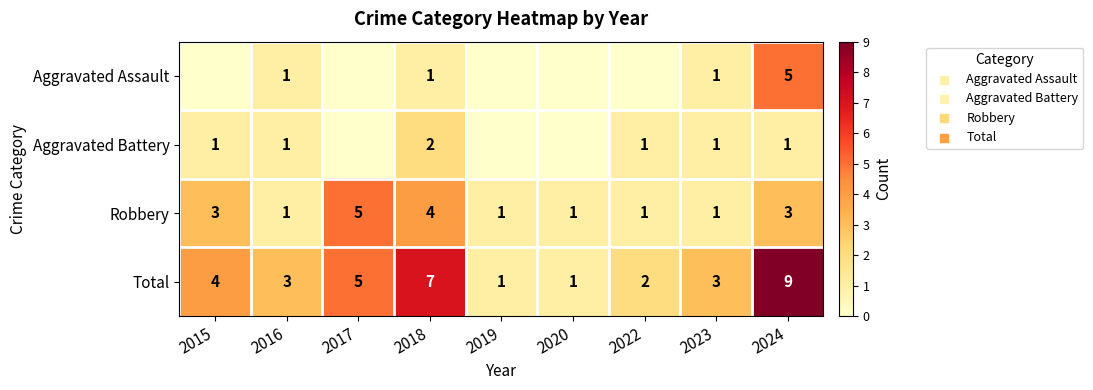

What is the total value across all series at 2023?

6